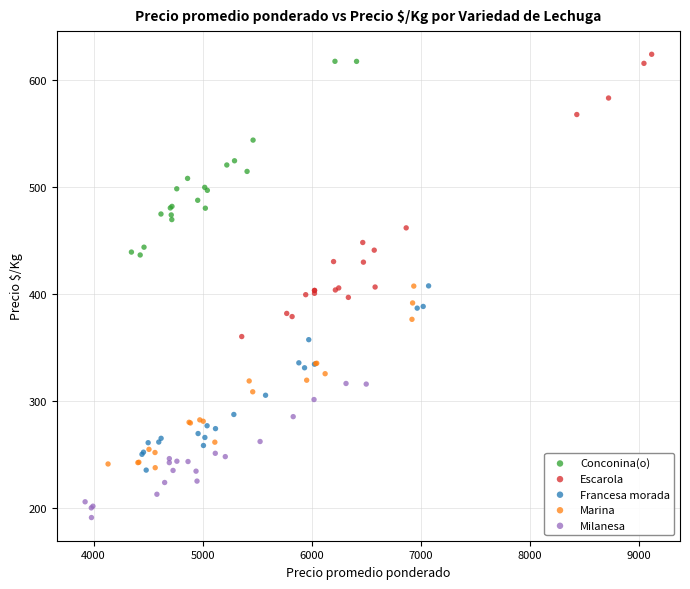

Which series has the widest spread of Y values?

Escarola